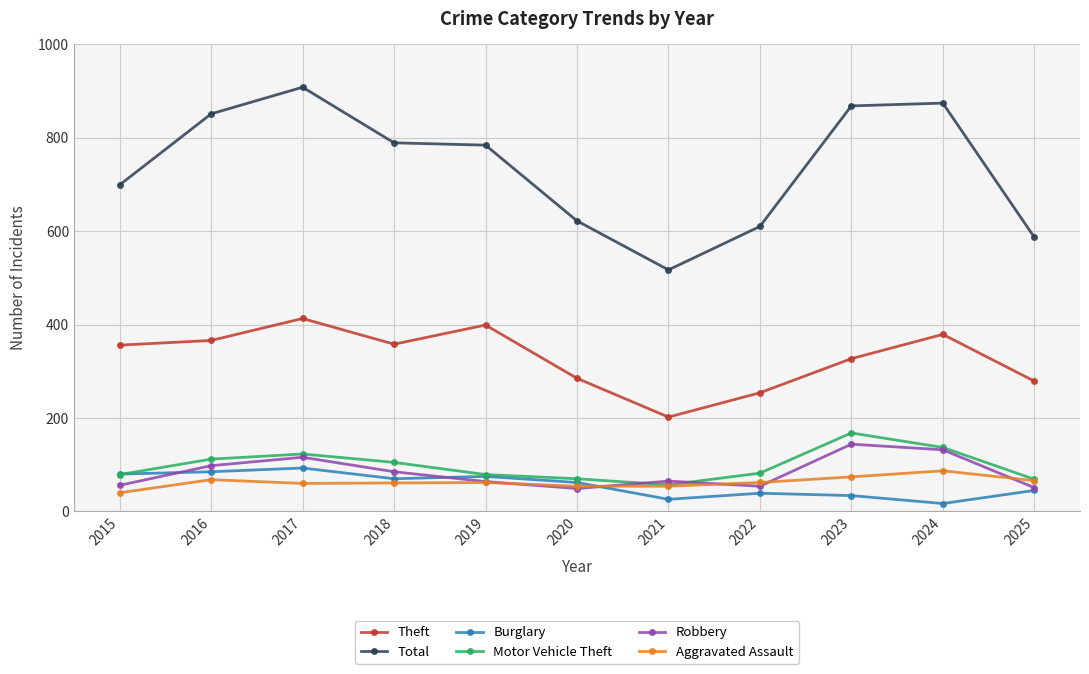

What is the highest value of the Total series?

908